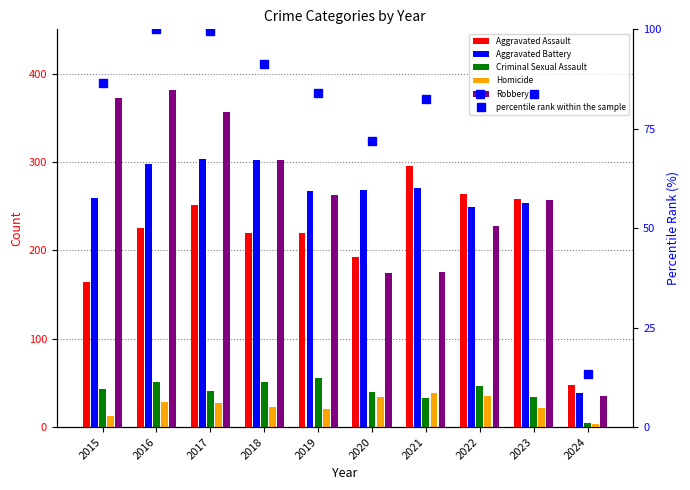

What is the difference between the maximum and second lowest values in the Robbery series?

207.0